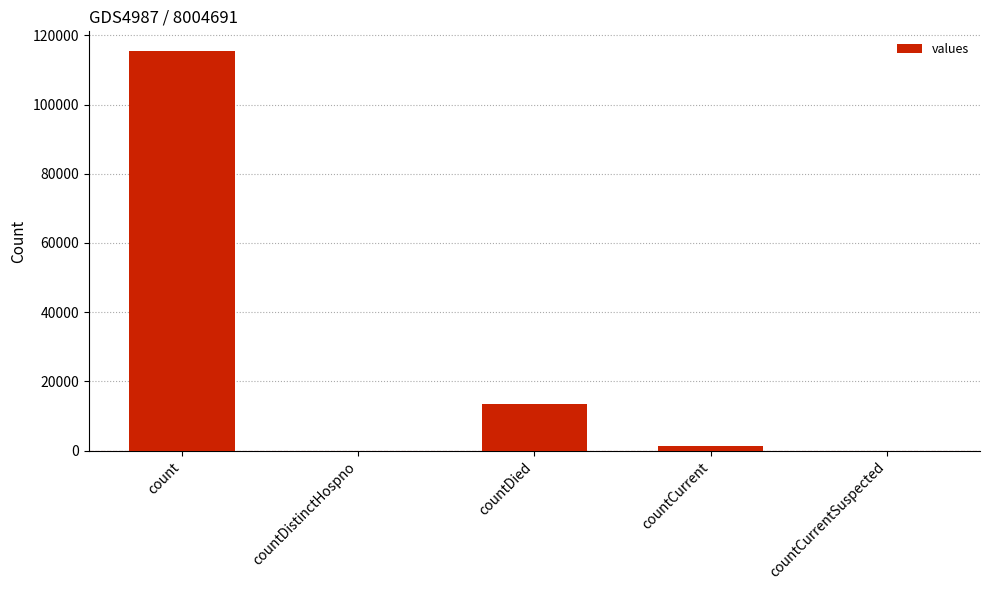

What is the change in value from count to countDied?

-102036